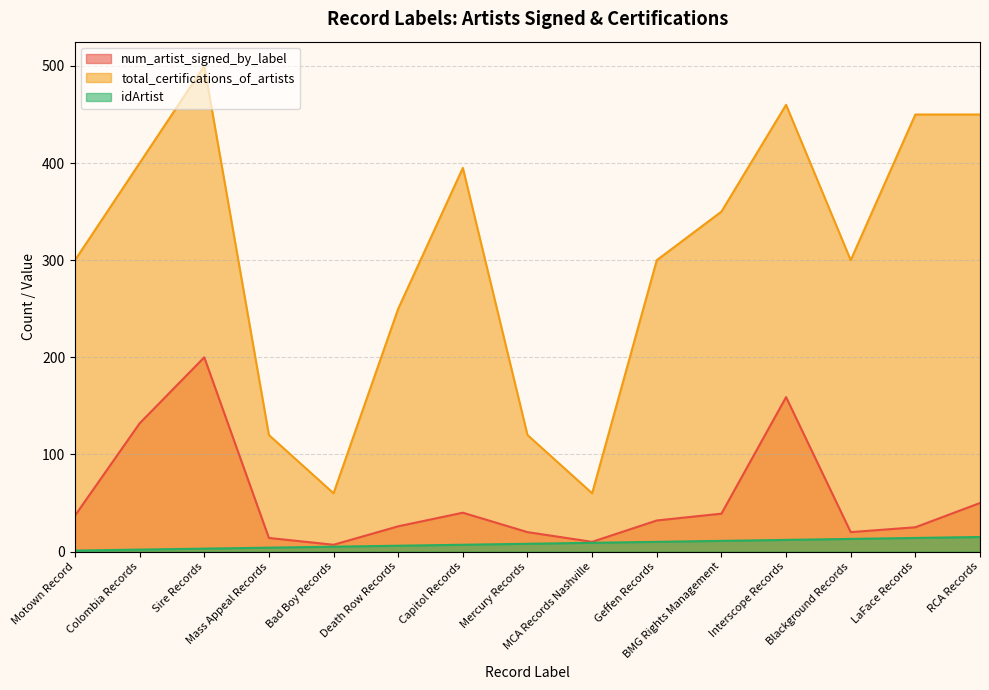

What is the value of the idArtist point at the 15th from the left?

15